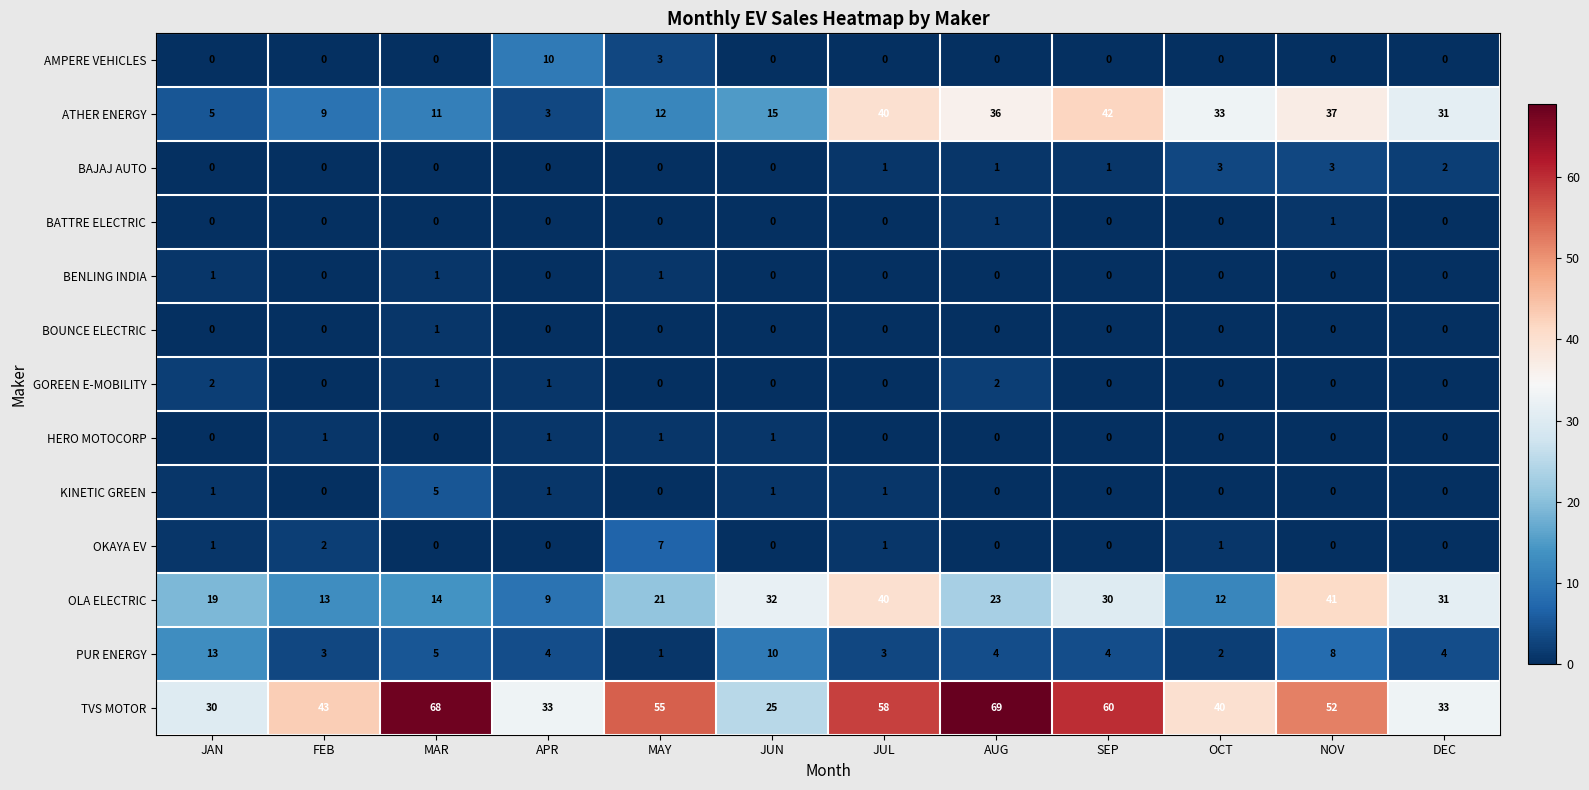

How many AMPERE VEHICLES values are between 0 and 1?

10